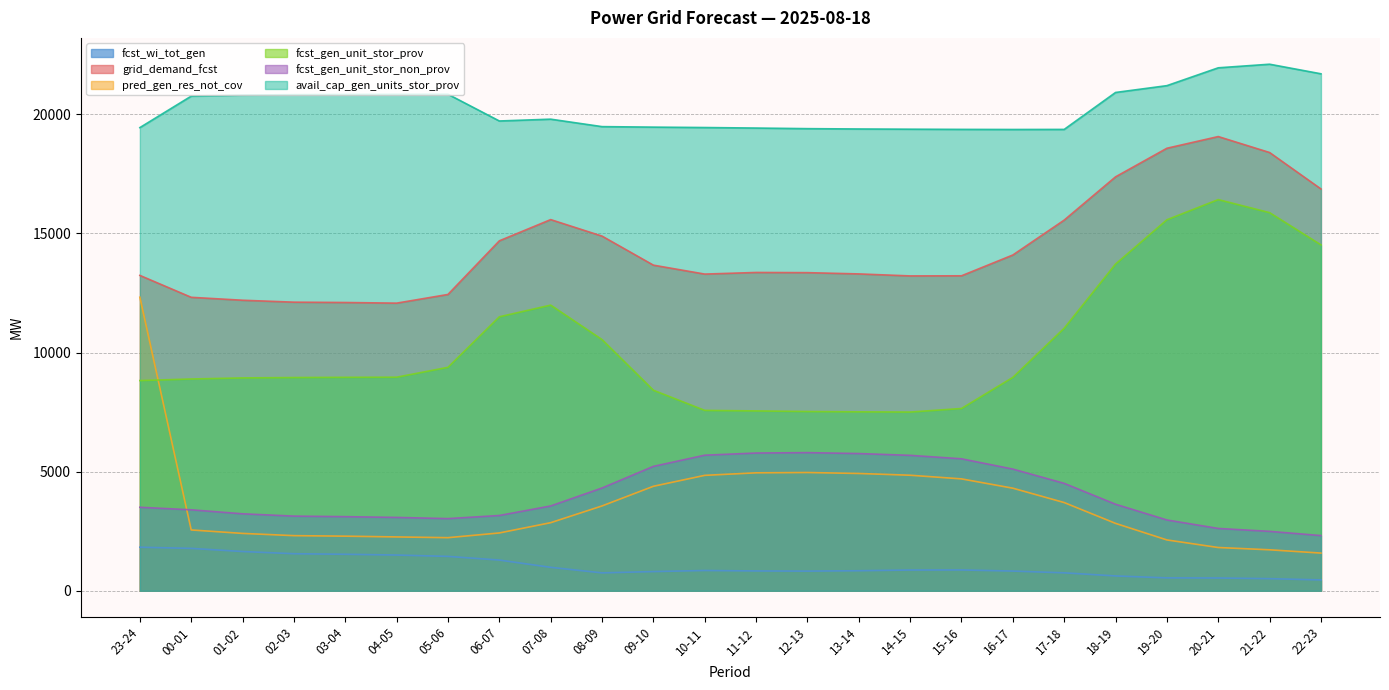

How many values in the avail_cap_gen_units_stor_prov series exceed 19797?

11